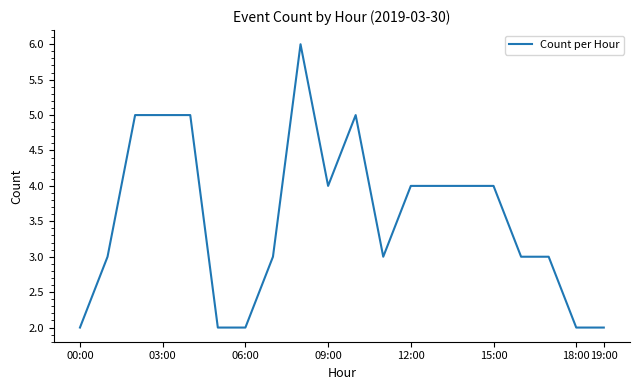

What is the maximum value shown in the chart?

6